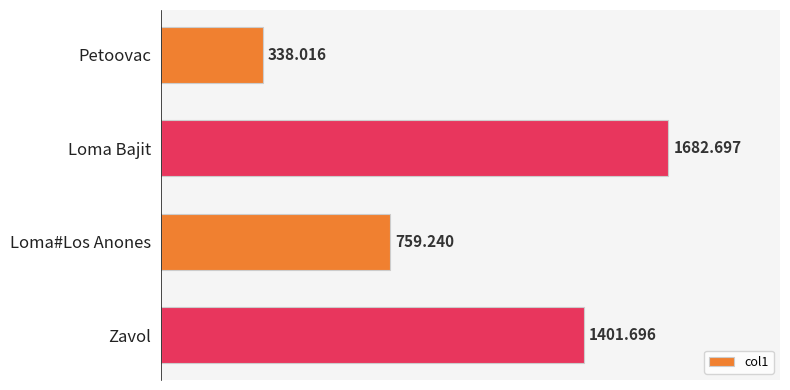

Between Loma#Los Anones and Petoovac, which is larger?

Loma#Los Anones